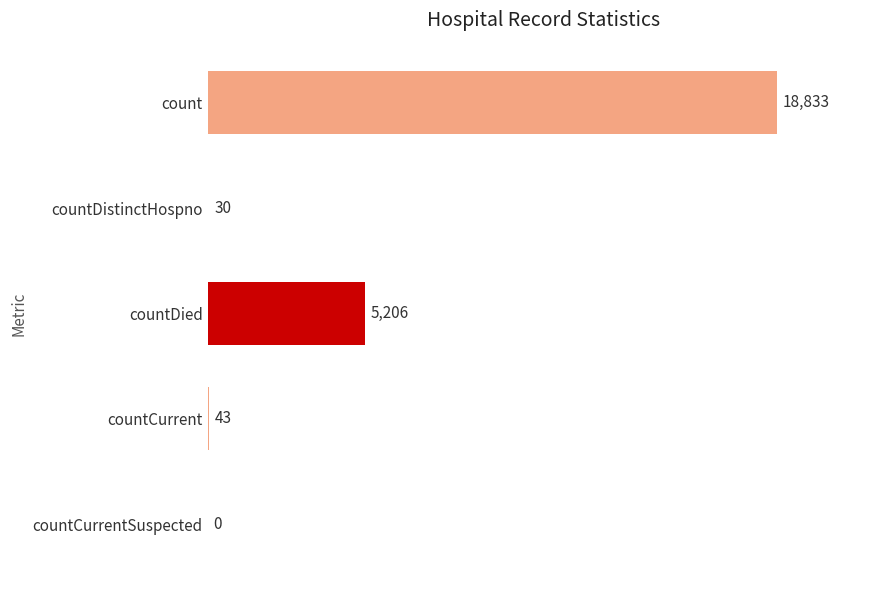

Read the value at countDistinctHospno.

30